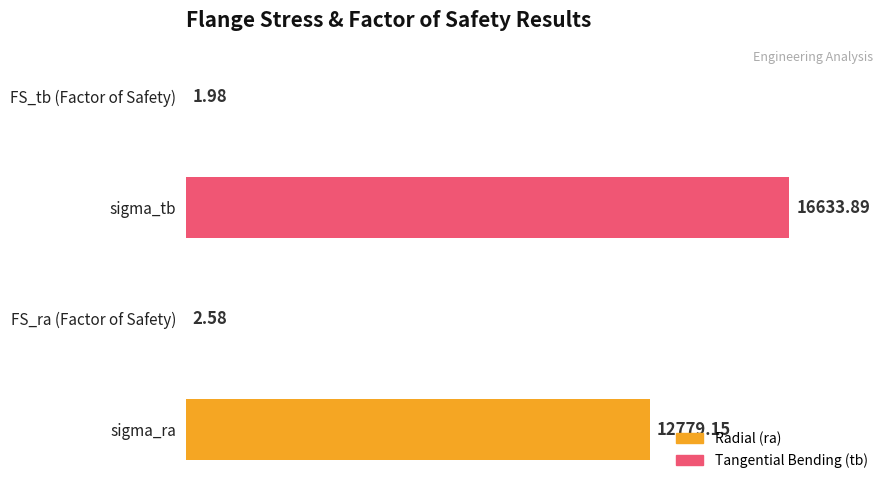

At which category does the chart reach its peak across all series?

sigma_tb